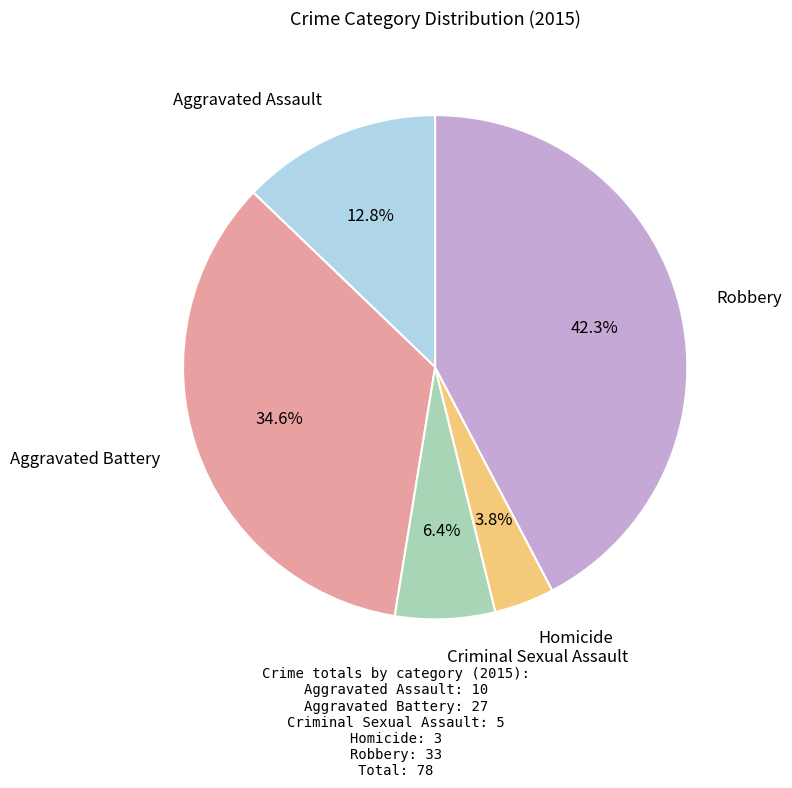

Does any single category account for the majority?

No